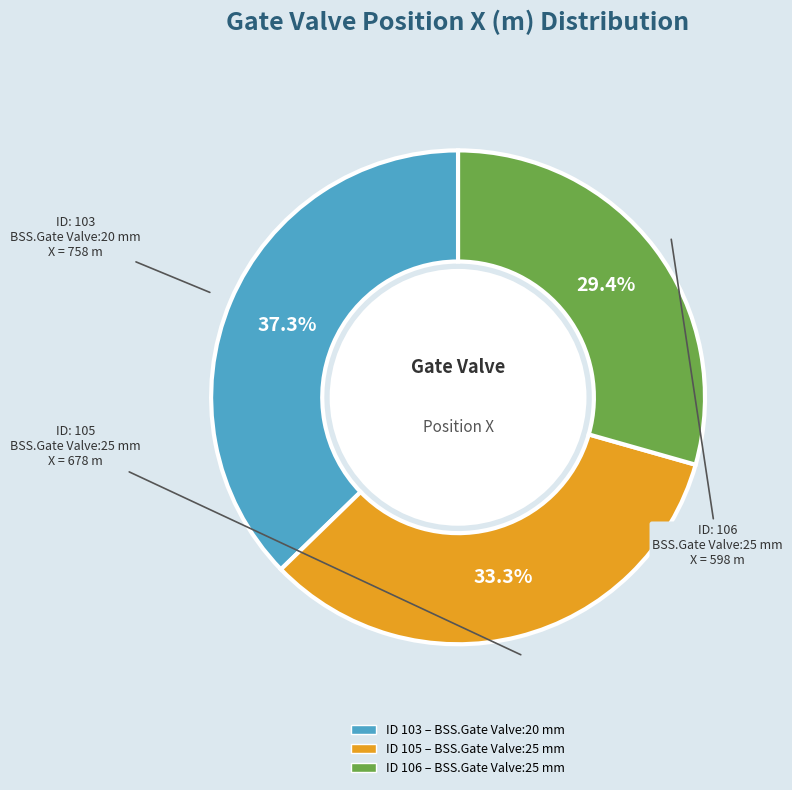

Does any single category account for the majority?

No